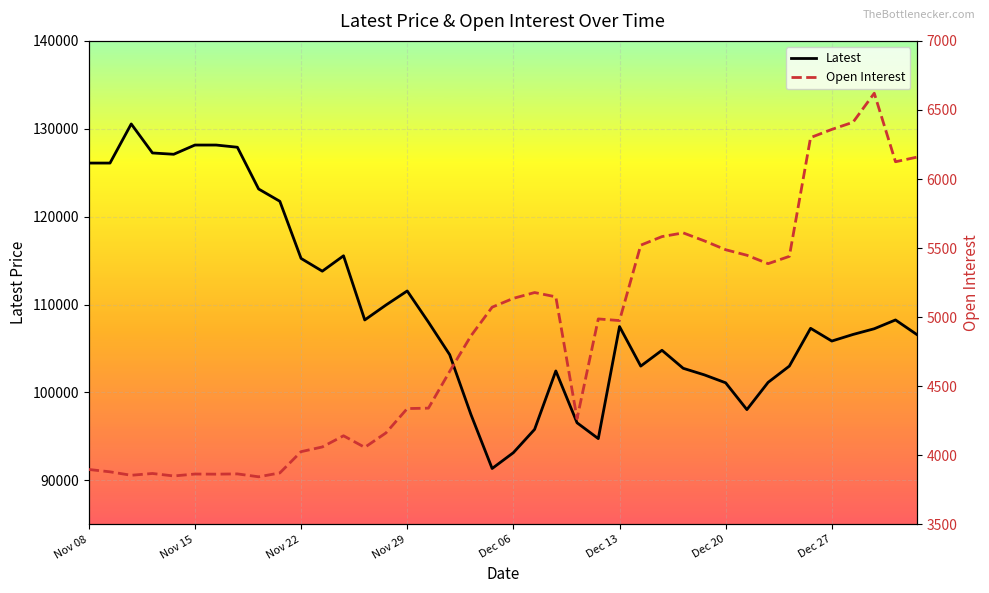

What is the average value of the Open Interest series?

4850